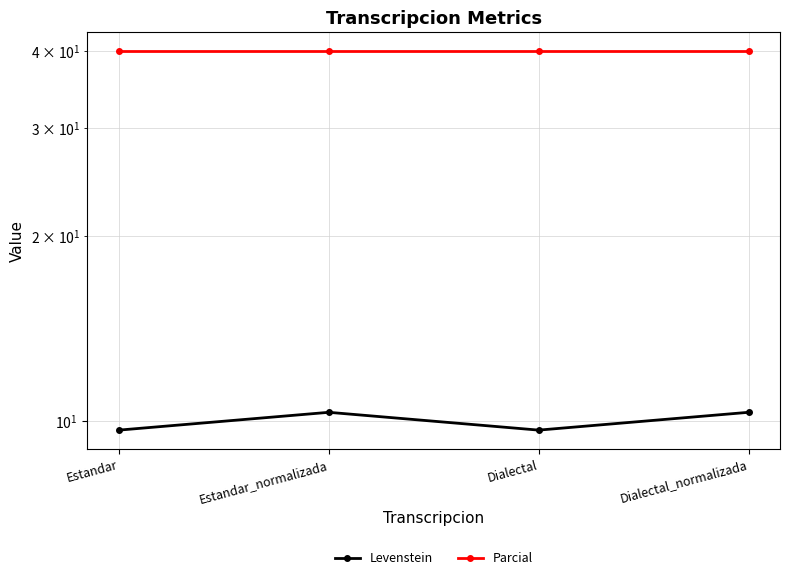

Which series has the largest range (max minus min)?

Levenstein